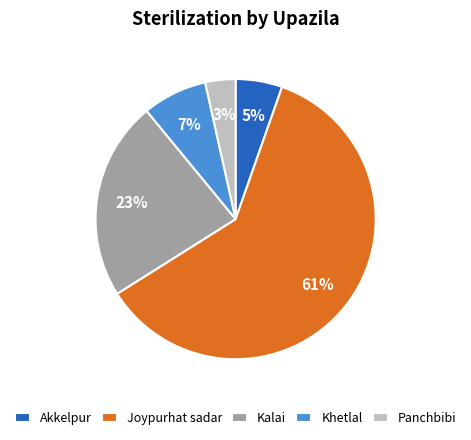

To the nearest percent, what is the average slice percentage?

20%